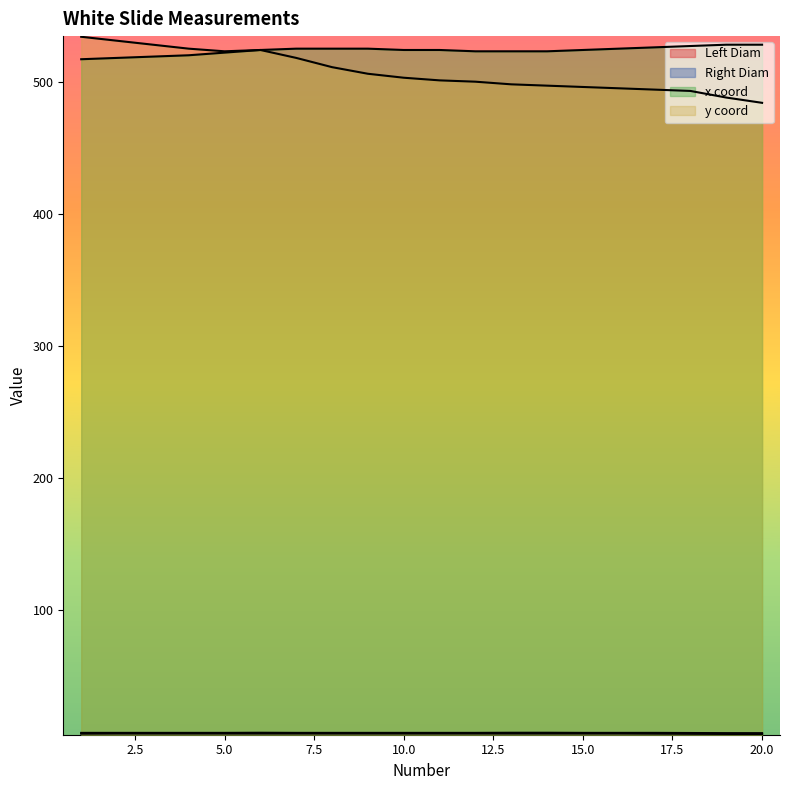

At which category is the sum across all series the highest?

1